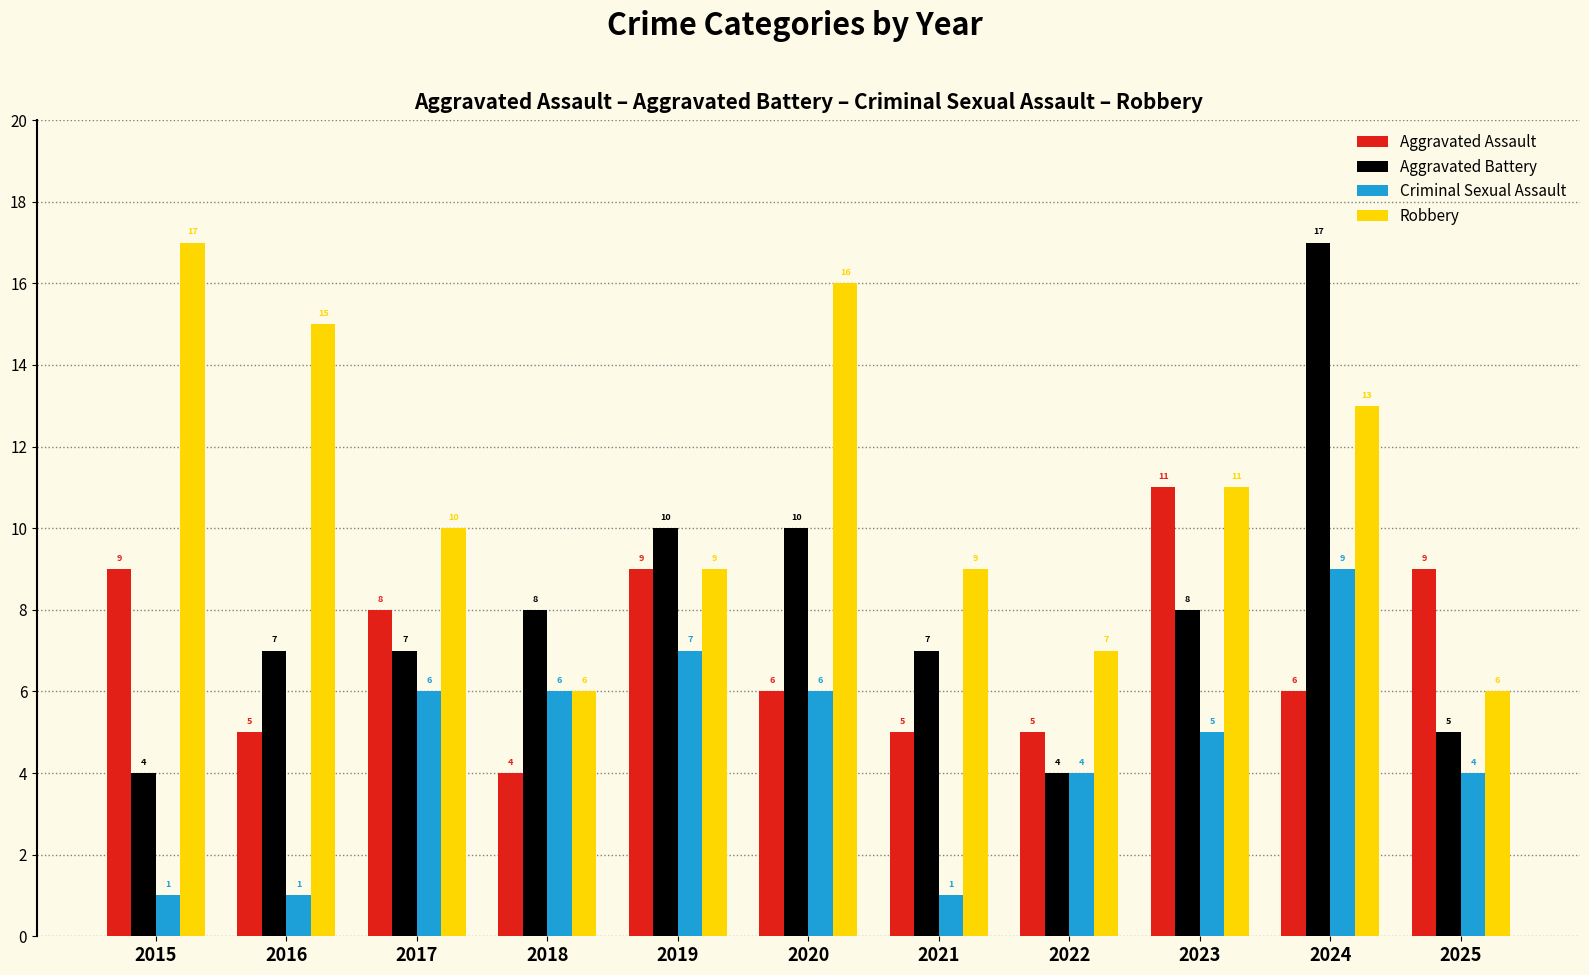

The Criminal Sexual Assault series shows 6 at 2017. True or false?

True